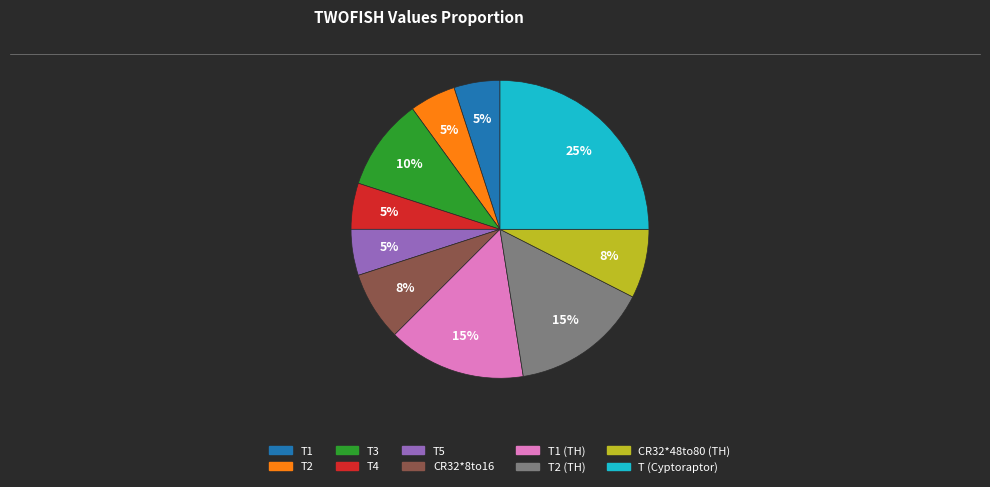

Count the number of slices in the pie.

10